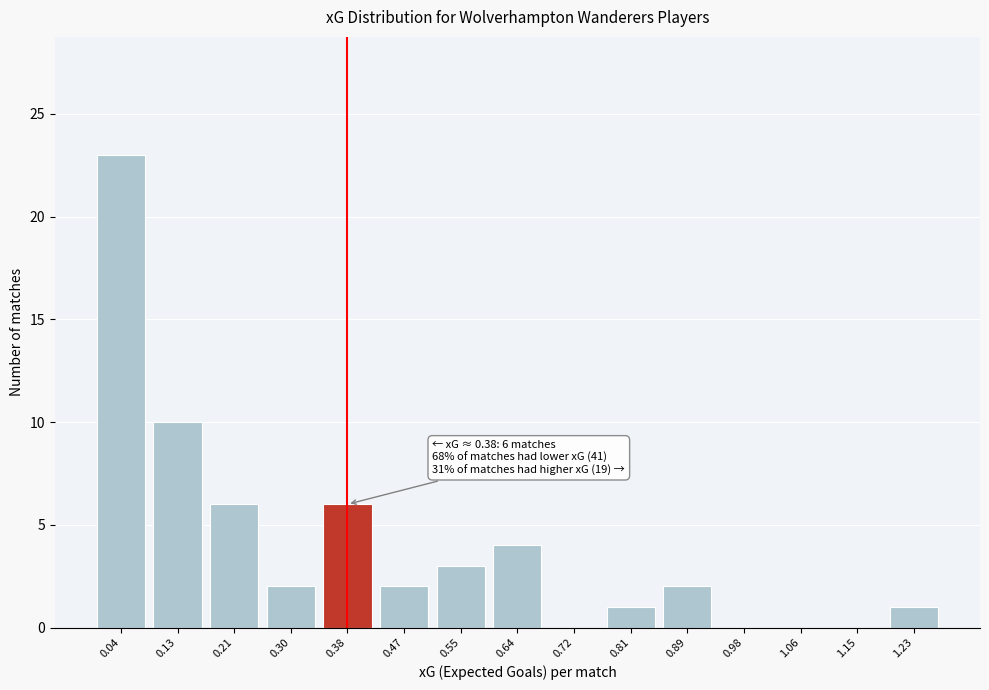

Reading left to right, what are all the values shown in this chart?

0.04=23	0.13=10	0.21=6	0.30=2	0.38=6	0.47=2	0.55=3	0.64=4	0.72=0	0.81=1	0.89=2	0.98=0	1.06=0	1.15=0	1.23=1